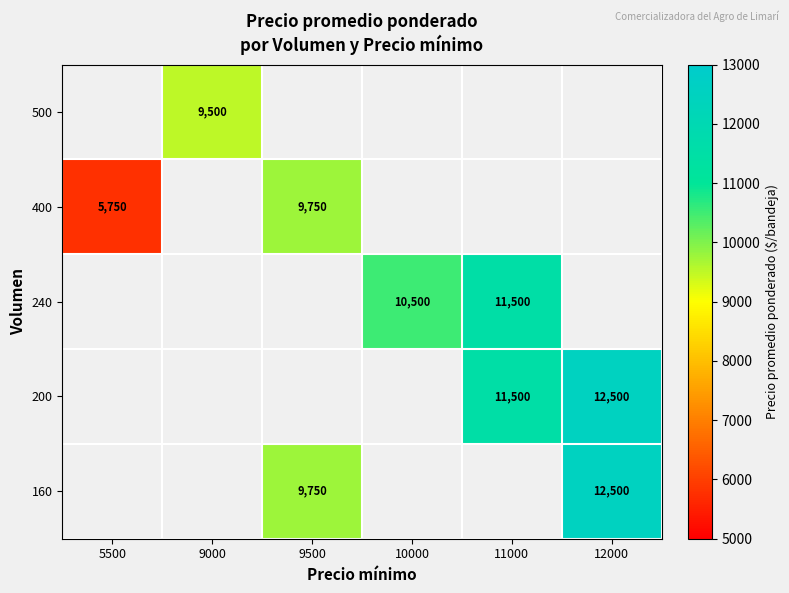

Which category has the lowest value across all series?

5500